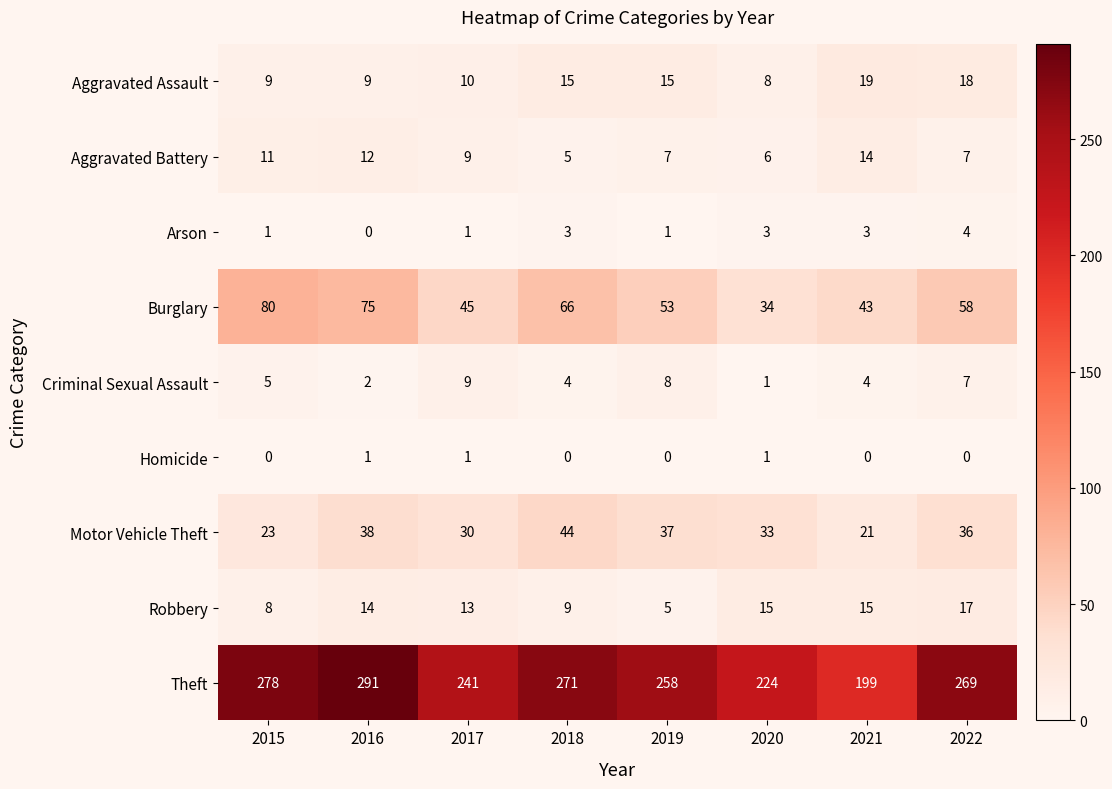

Is it true that Arson equals 3 at 2021?

True